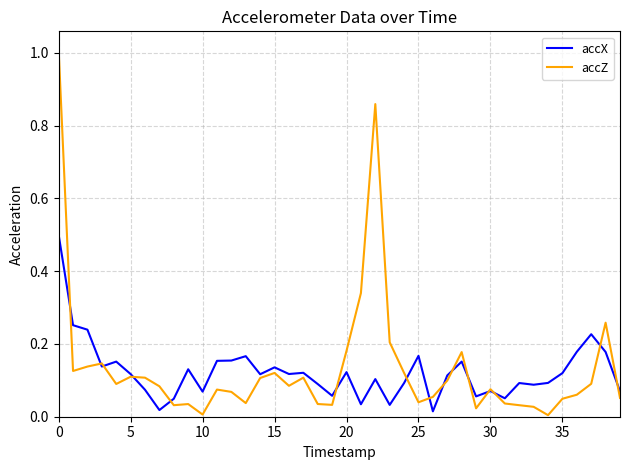

How many lines are shown in the chart?

2